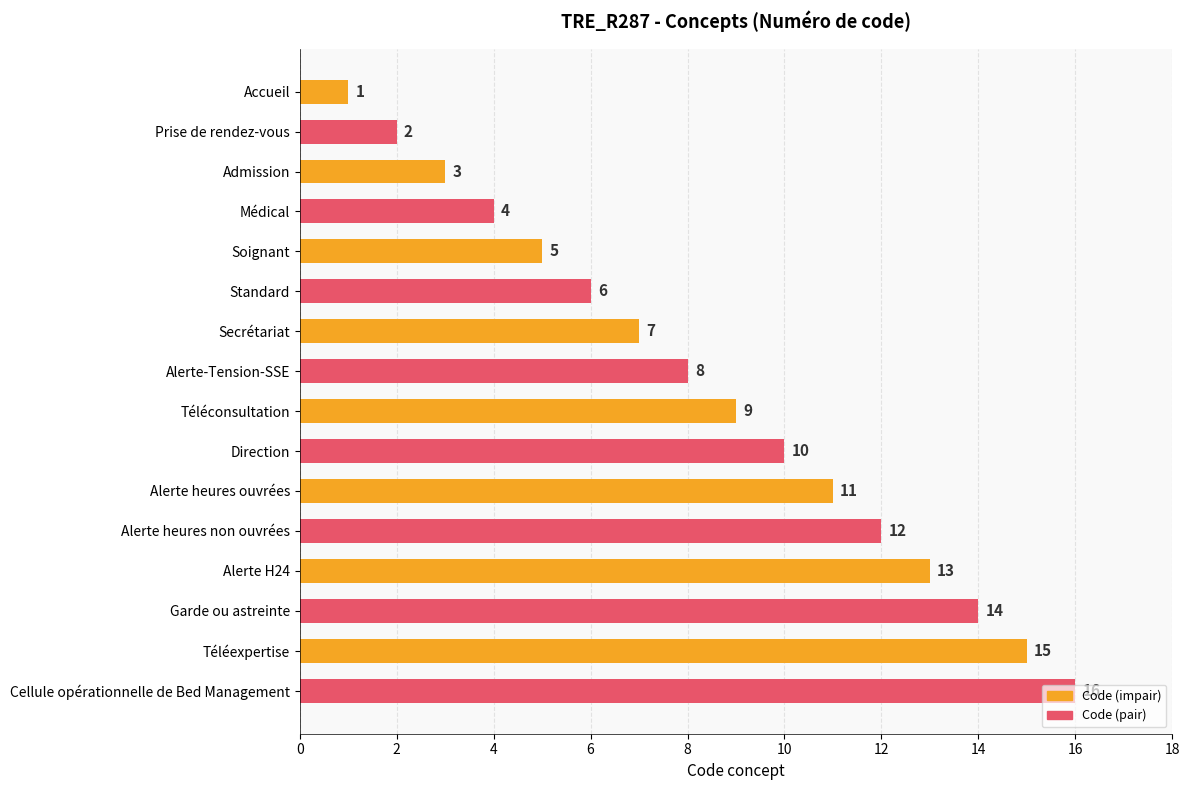

Between Cellule opérationnelle de Bed Management and Secrétariat, which is larger?

Cellule opérationnelle de Bed Management